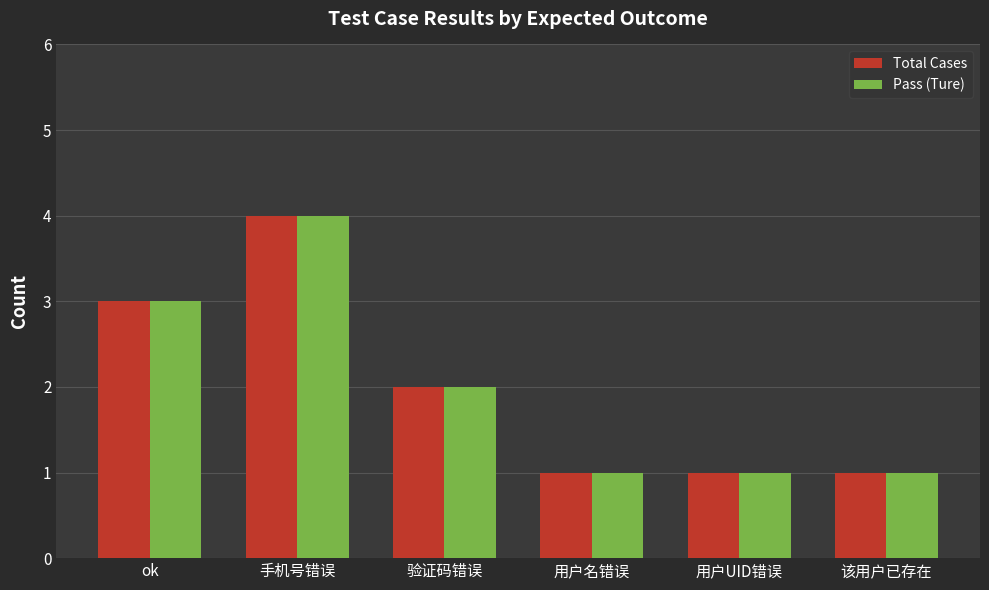

Reading left to right, list all the values displayed in this chart.

Total Cases: 3	4	2	1	1	1
Pass (Ture): 3	4	2	1	1	1